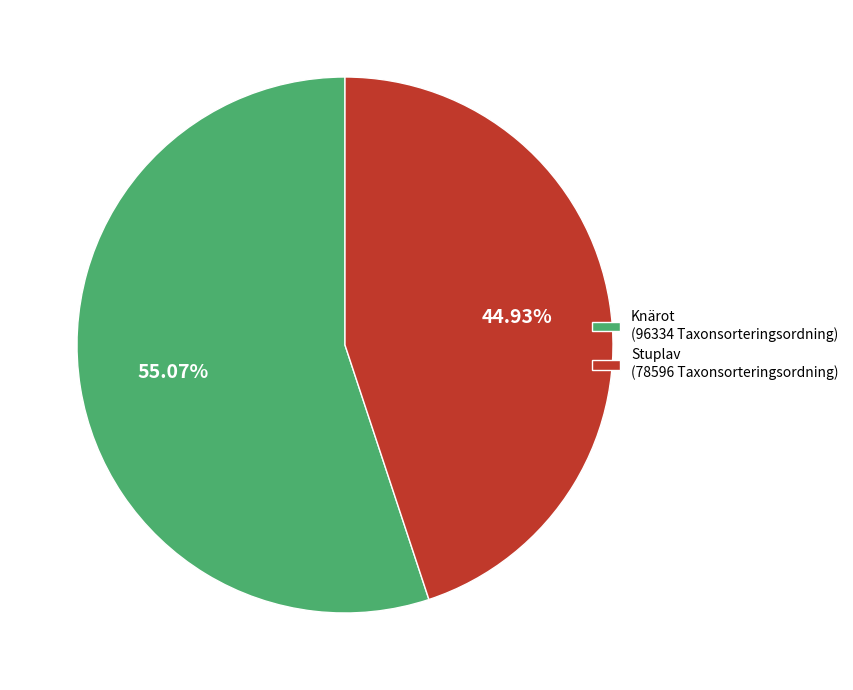

What is the ratio of the value at Knärot (96334 Taxonsorteringsordning) to the value at Stuplav (78596 Taxonsorteringsordning)?

1.2